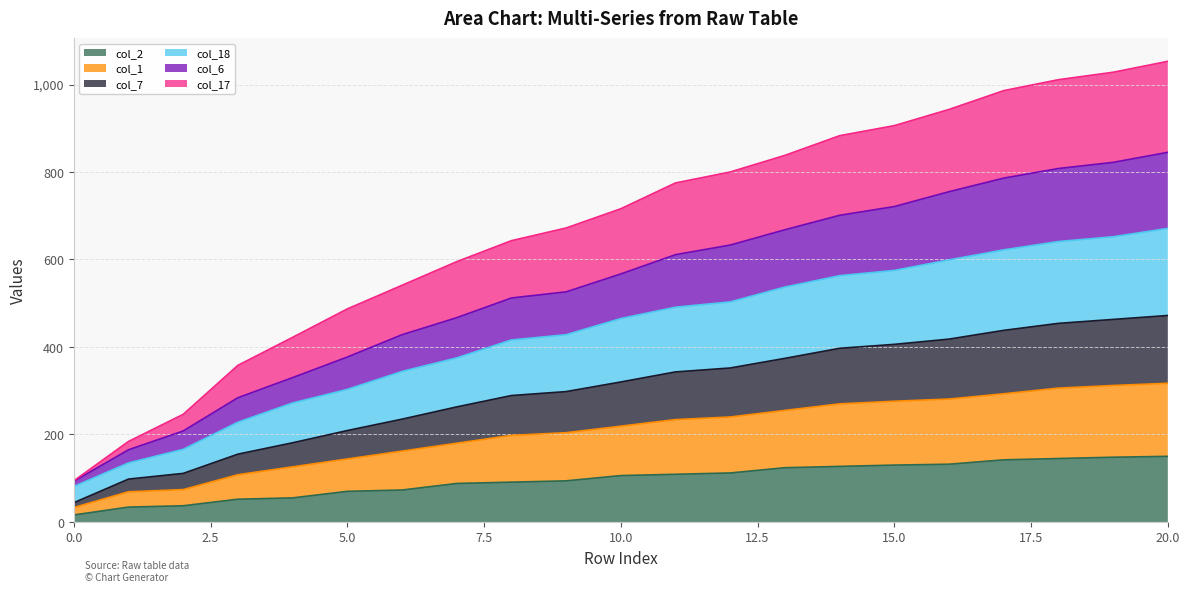

What are all the series names shown in the legend?

col_2, col_1, col_7, col_18, col_6, col_17